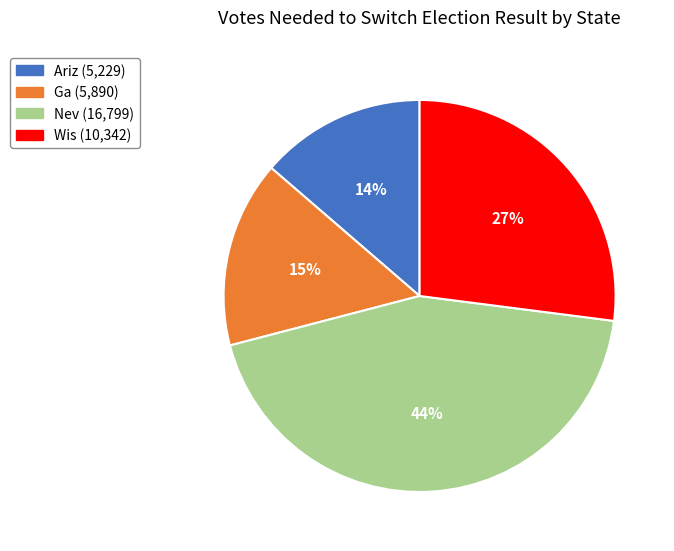

Approximately how many times larger is the value at Wis compared to Nev?

0.6